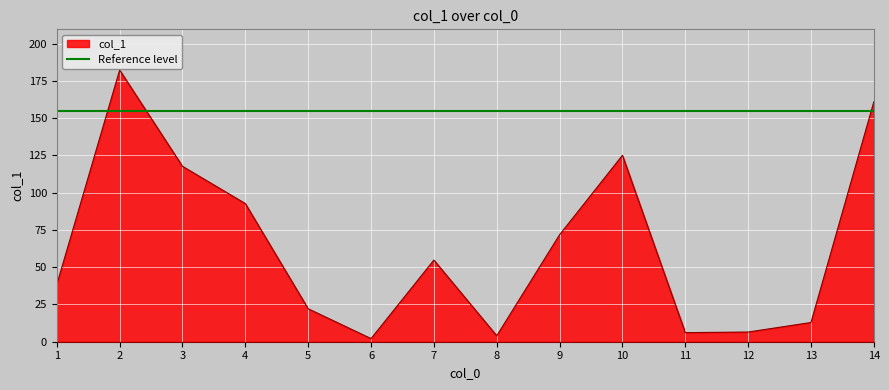

What is the sum of all values?

897.5